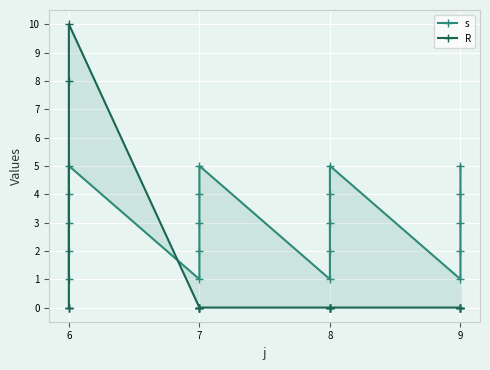

Is it true that R equals 2 at 6?

False